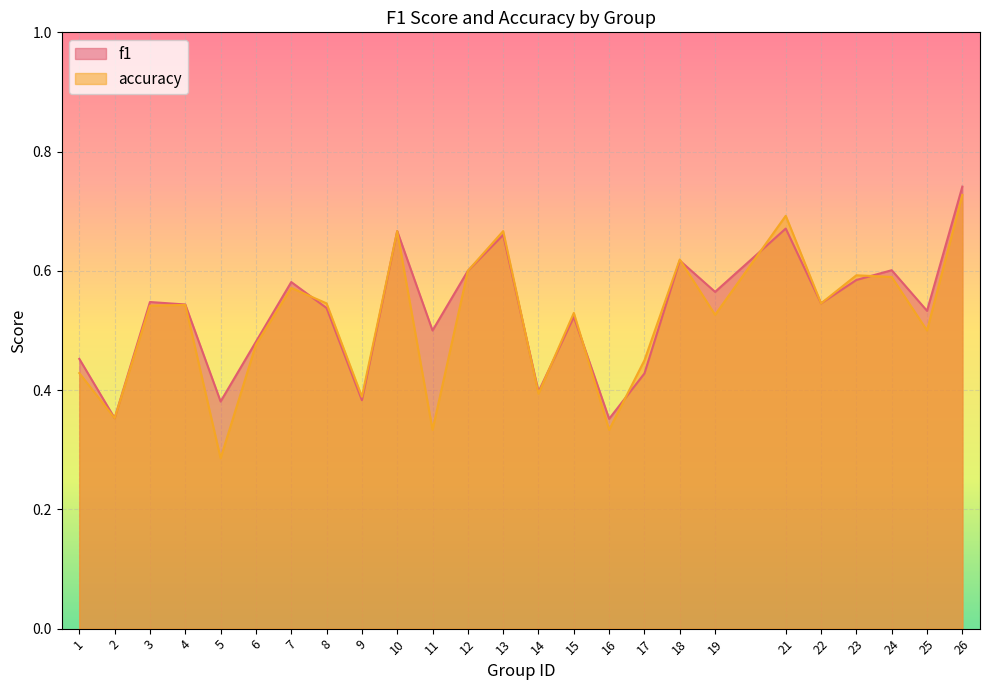

How many intersections are there between f1 and accuracy?

8